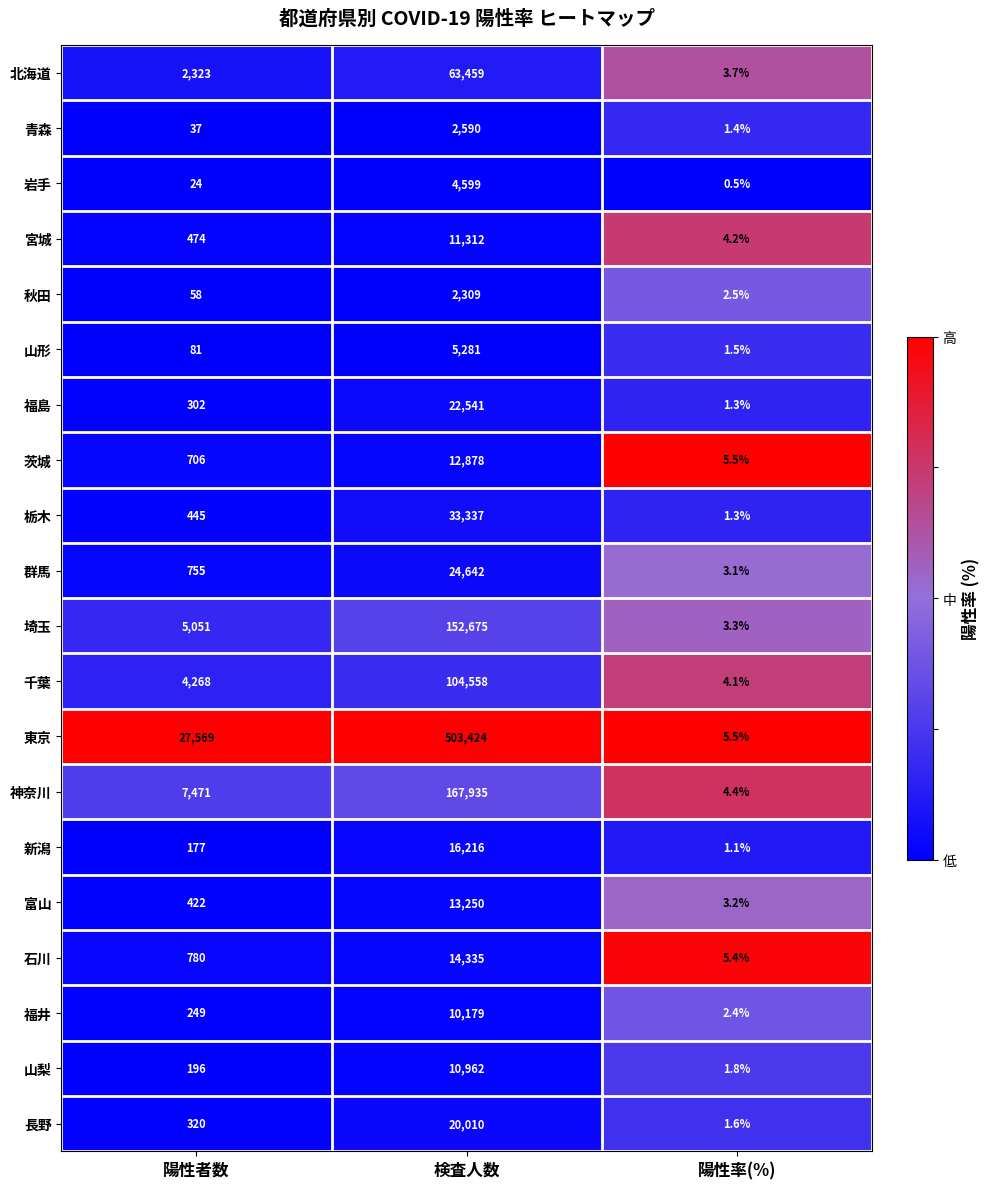

Which label corresponds to the smallest value in the chart?

陽性率(%)